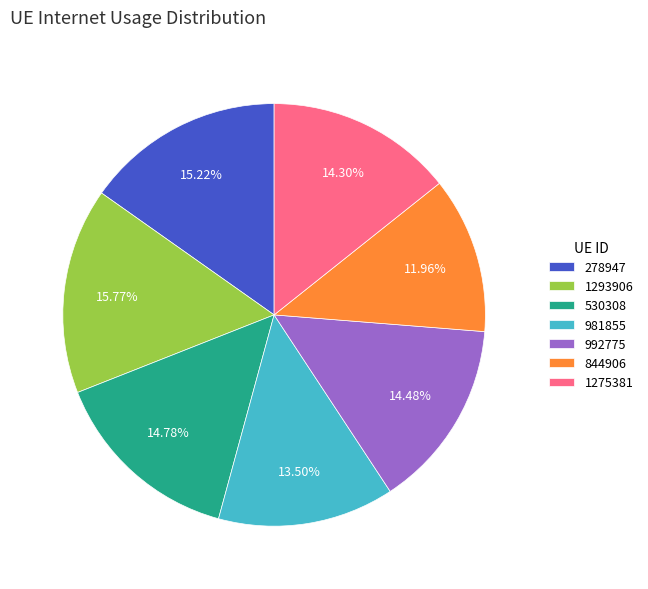

Does 278947 account for over 50% of the chart?

No